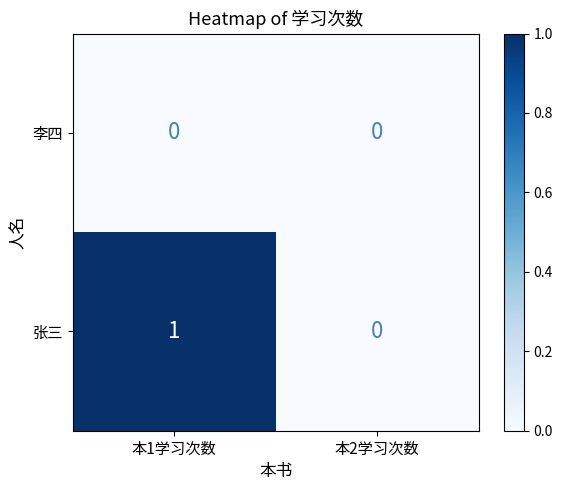

Reading right to left, extract all data points from this chart.

李四: 0	0
张三: 0	1